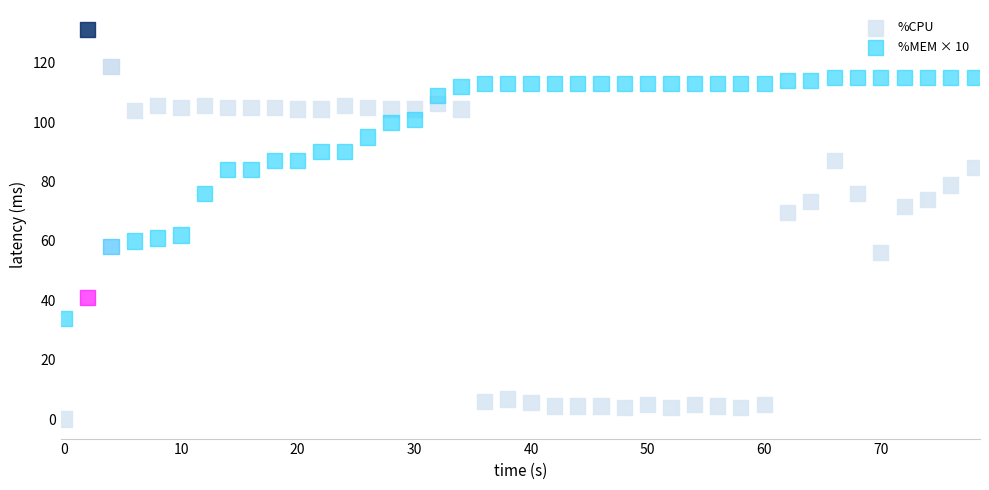

Which series has the widest spread of Y values?

%CPU